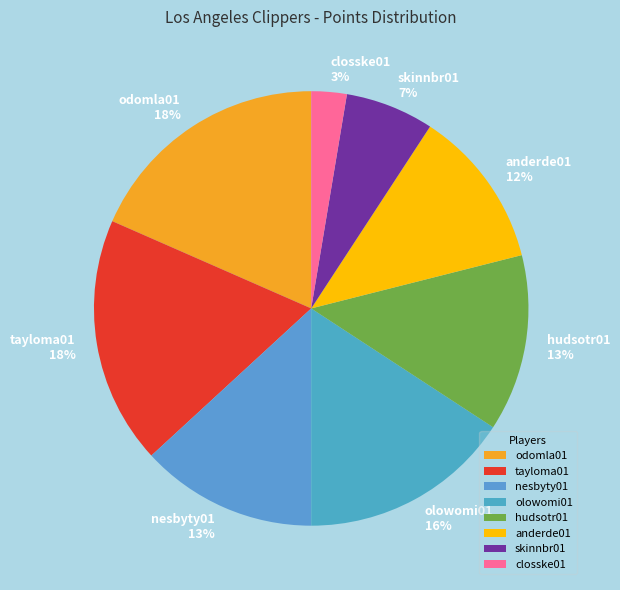

Which category has the smallest portion of the pie?

closske01